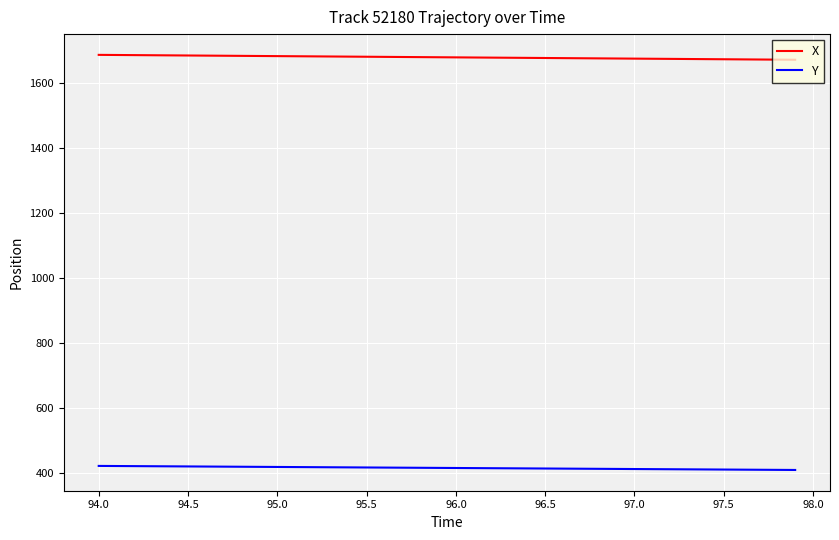

What is the smallest value displayed?

408.1